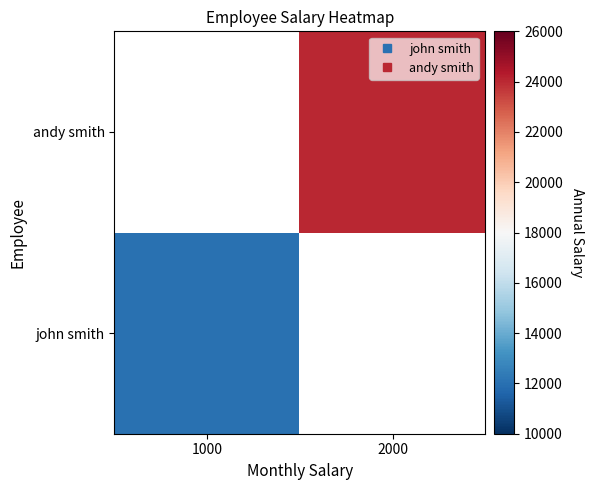

The john smith series shows 16116.5 at 1000. True or false?

False